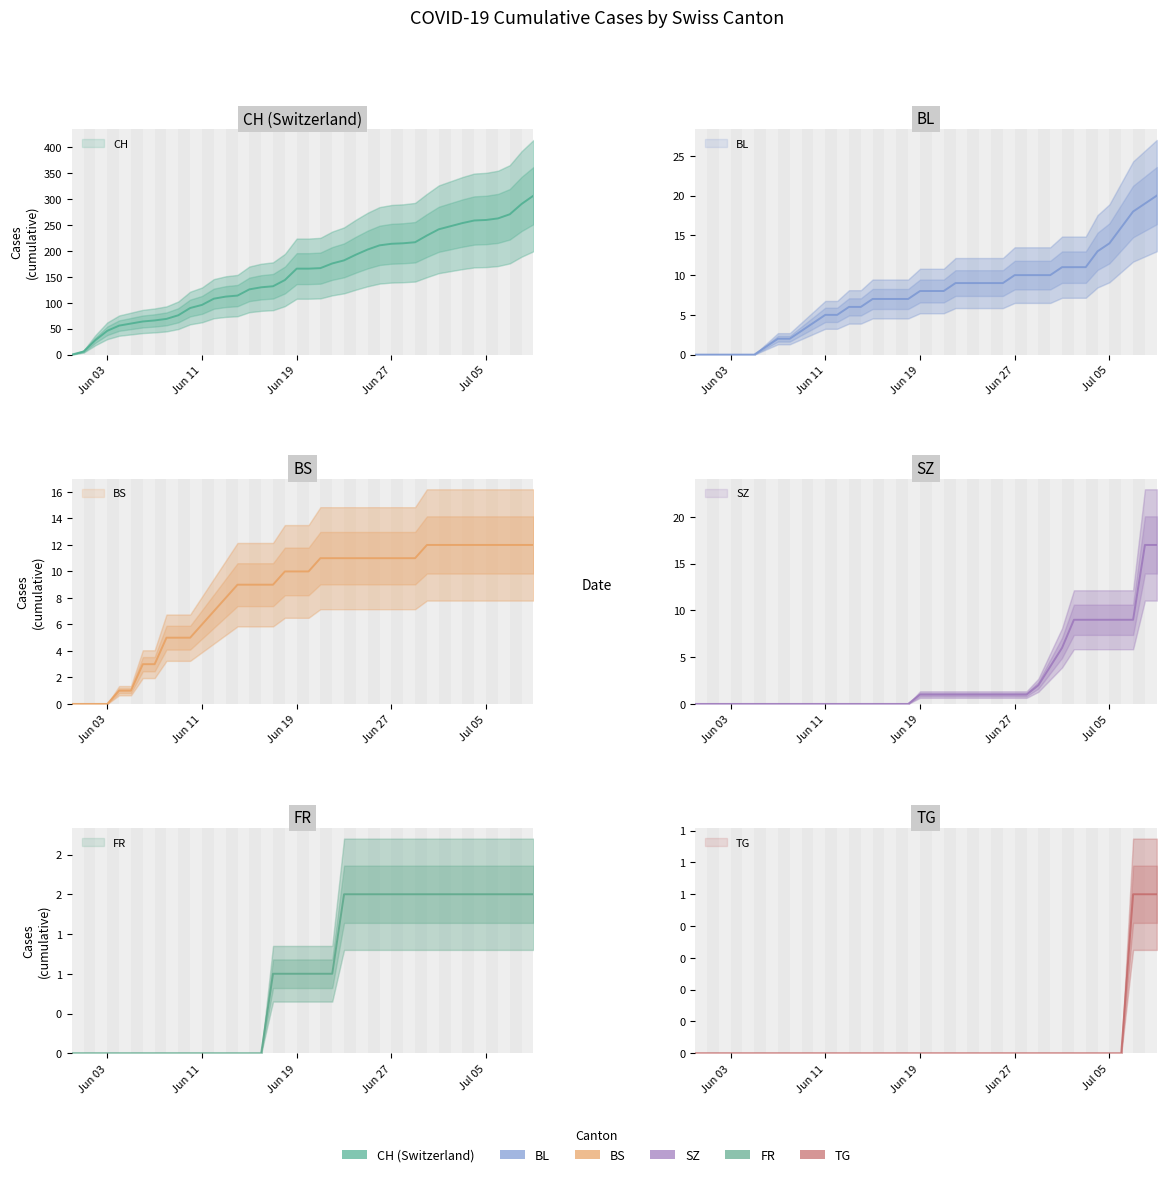

What is the sum of all CH values?

6258